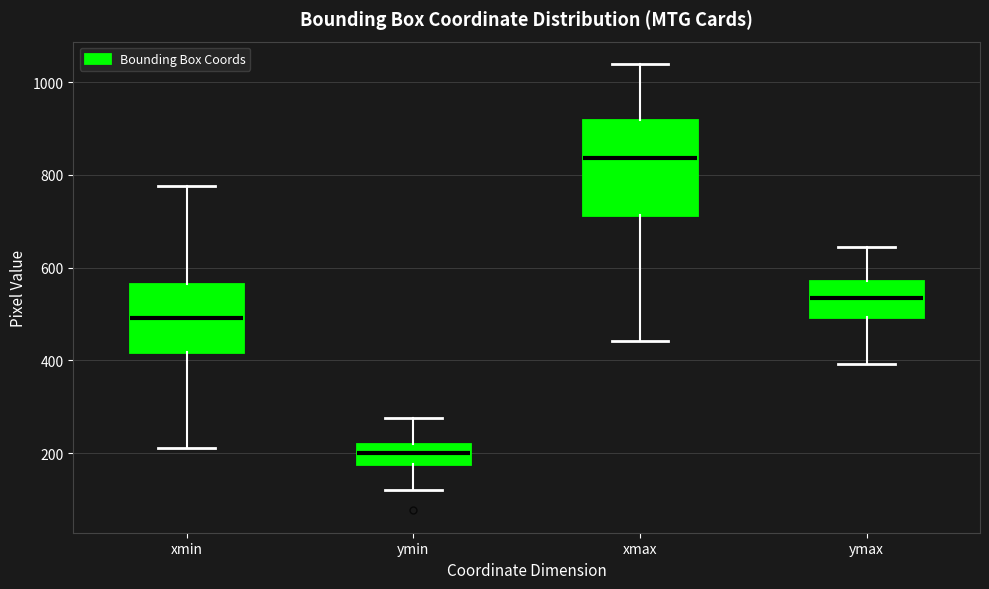

Reading left to right, transcribe this box plot: for each box, give where its median line is, the range the box spans, and where its two whiskers end, as read against the y-axis. The values are not printed on the chart, so give them approximately, as read against the axis.

xmin: median 500, box 420 to 560, whiskers 220 to 780
ymin: median 200, box 180 to 220, whiskers 120 to 280
xmax: median 840, box 720 to 920, whiskers 440 to 1040
ymax: median 540, box 500 to 580, whiskers 400 to 640